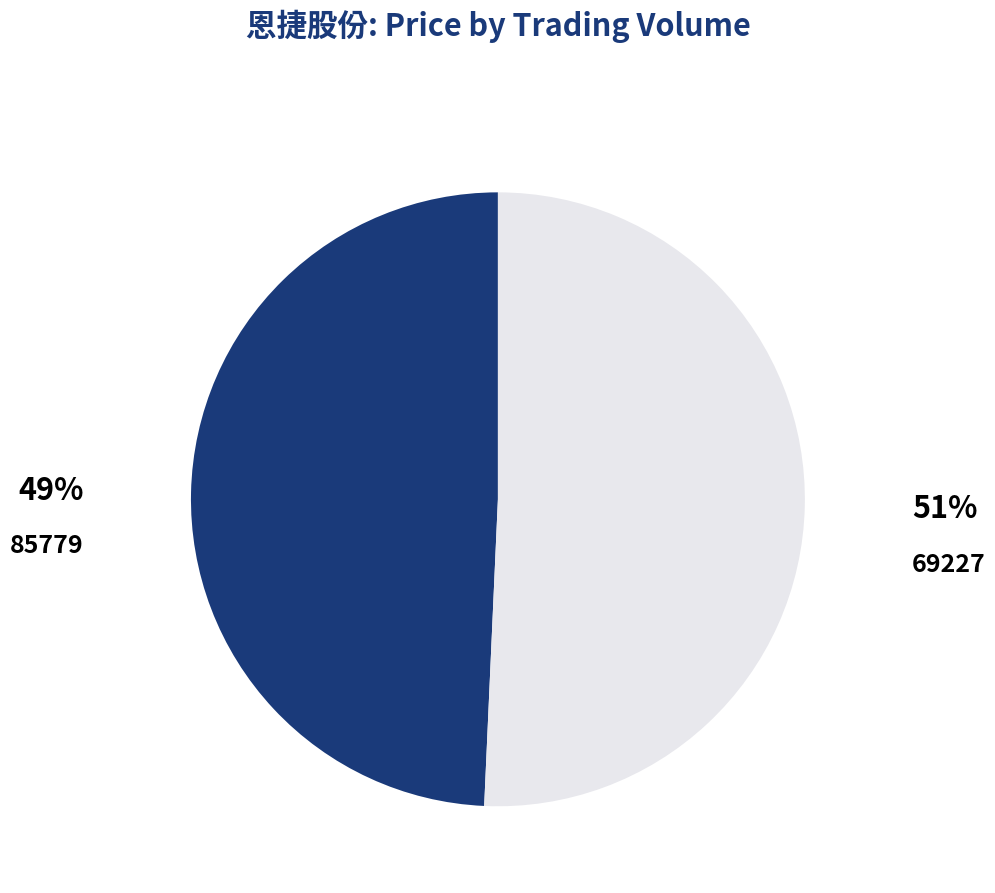

Is there any slice that represents more than half of the pie?

Yes